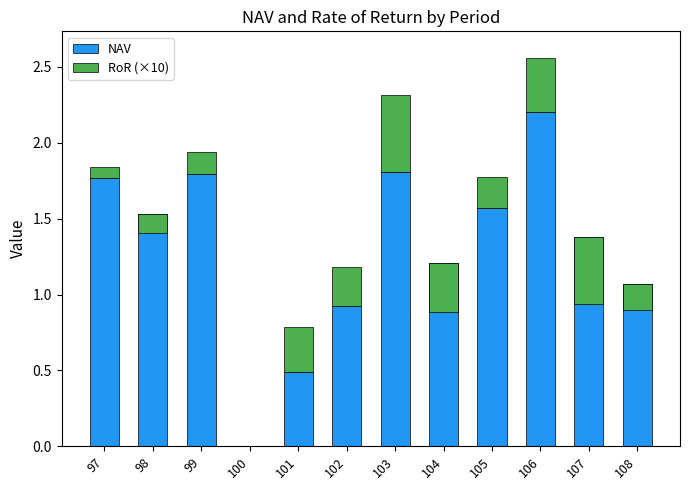

Is the value of RoR (×10) at 99 greater than the value of NAV at 104?

No